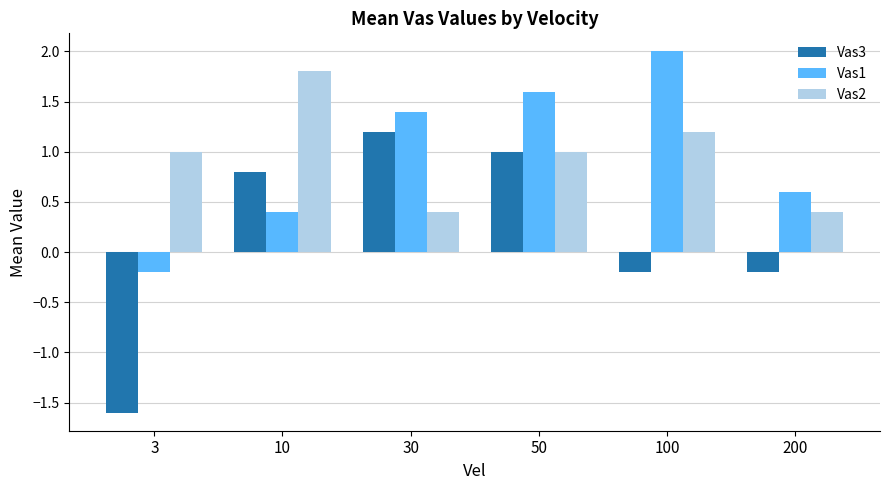

Is the value of Vas1 at 100 greater than the value of Vas2 at 200?

Yes